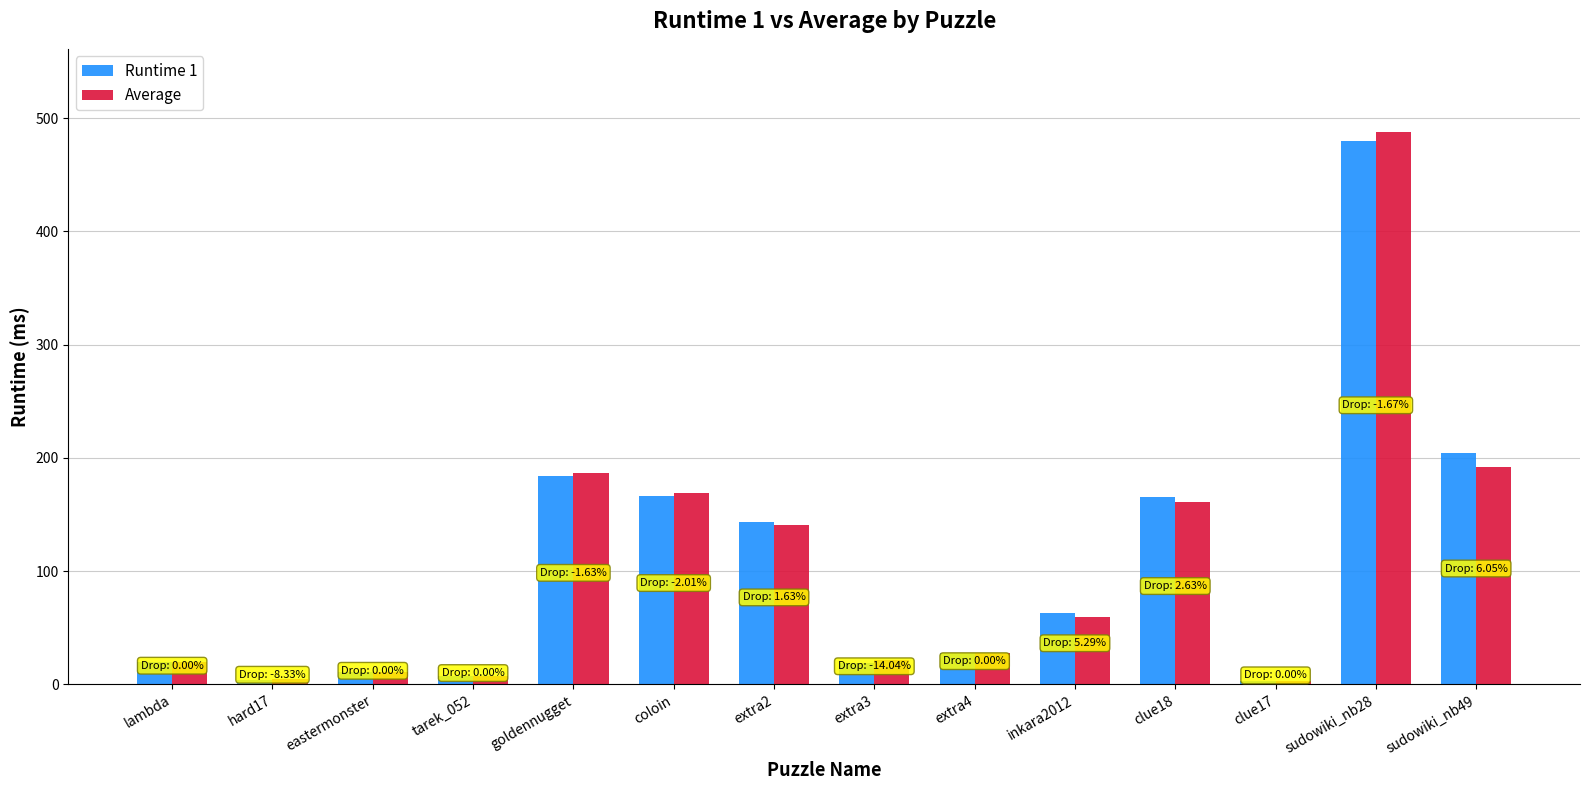

At which category is the sum across all series the highest?

sudowiki_nb28